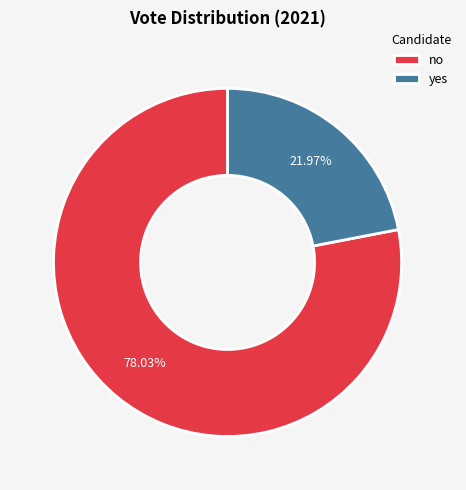

Which has a higher value, no or yes?

no